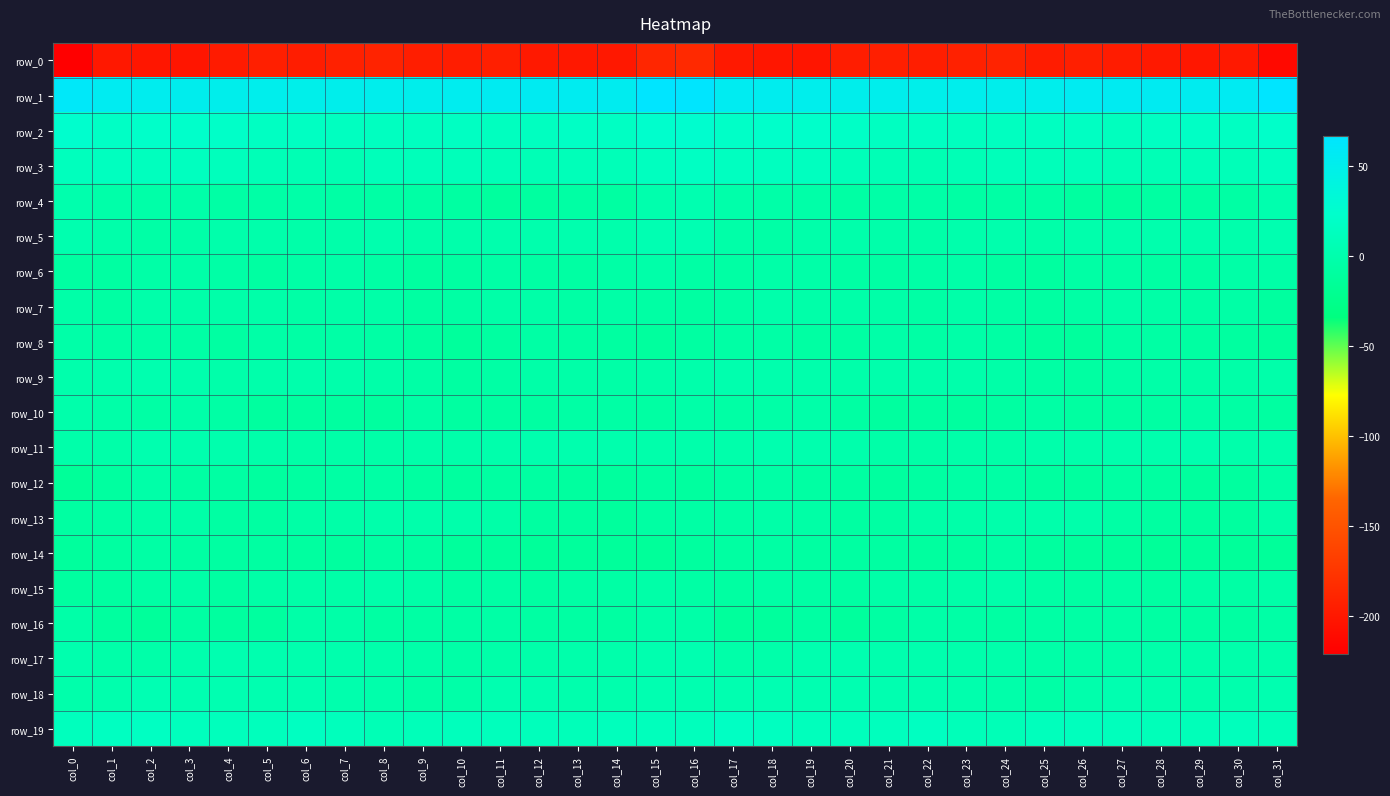

At which category is the sum across all series the highest?

col_16